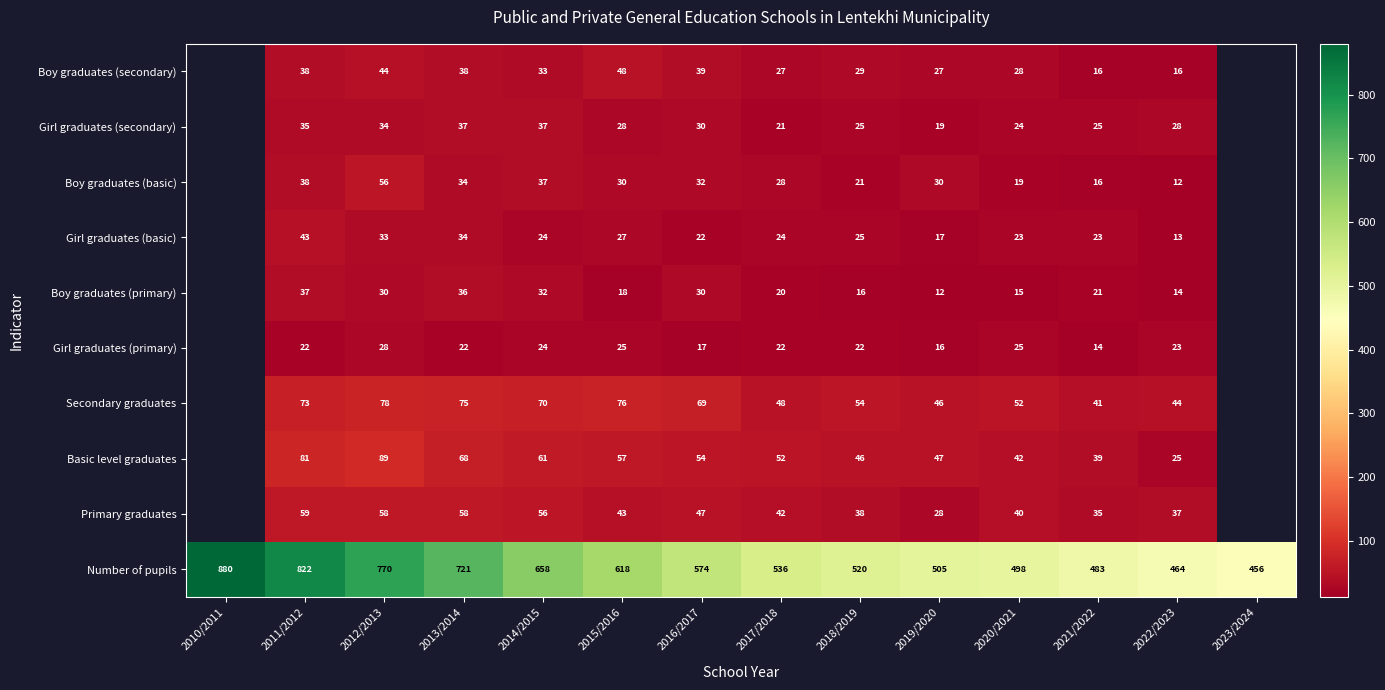

What is the difference between the highest and lowest values at 2017/2018?

516